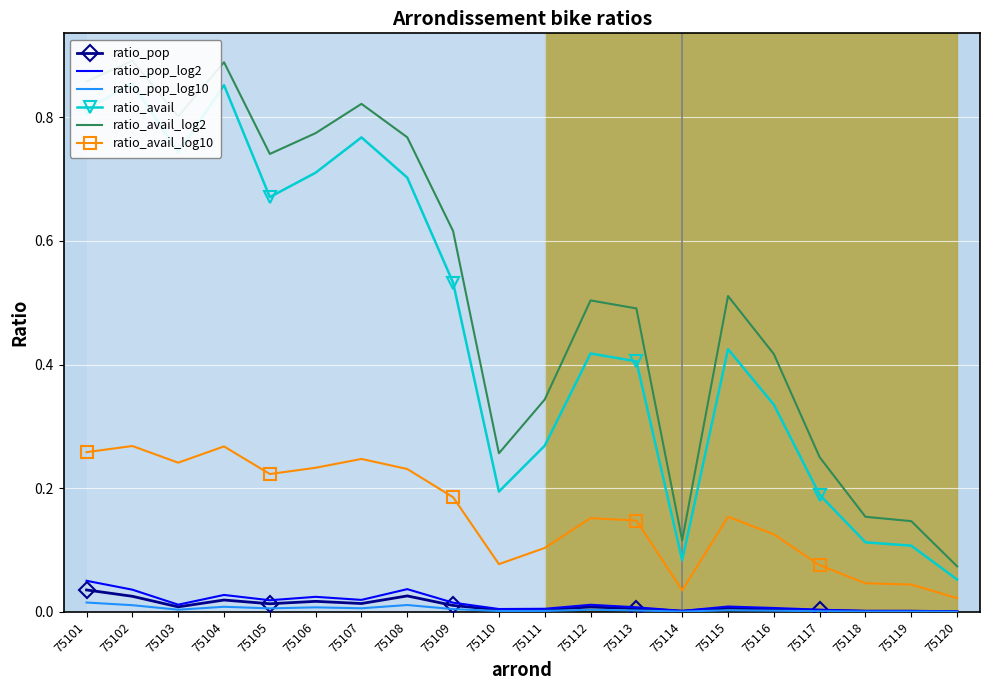

Between 75112 and 75113, which series saw the biggest shift?

ratio_avail_log2